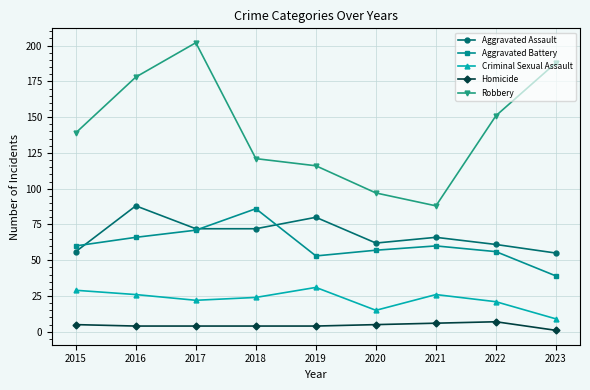

The value of Aggravated Assault at 2021 is 91. True or false?

False